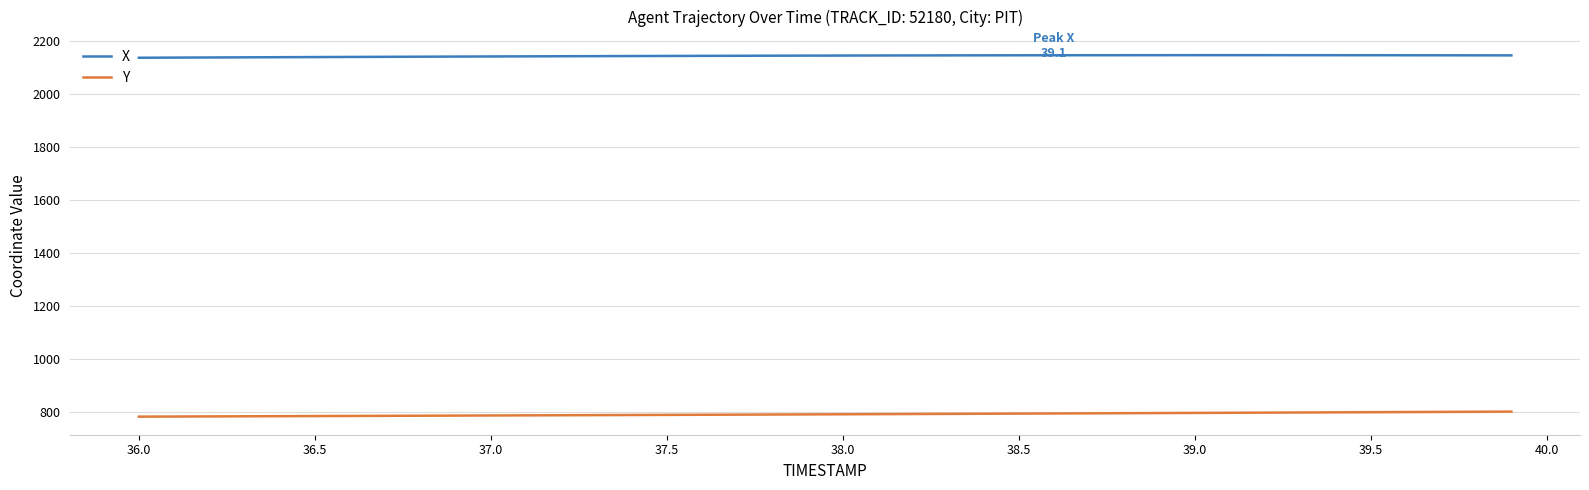

List the series in order of their peak value, highest first.

X, Y